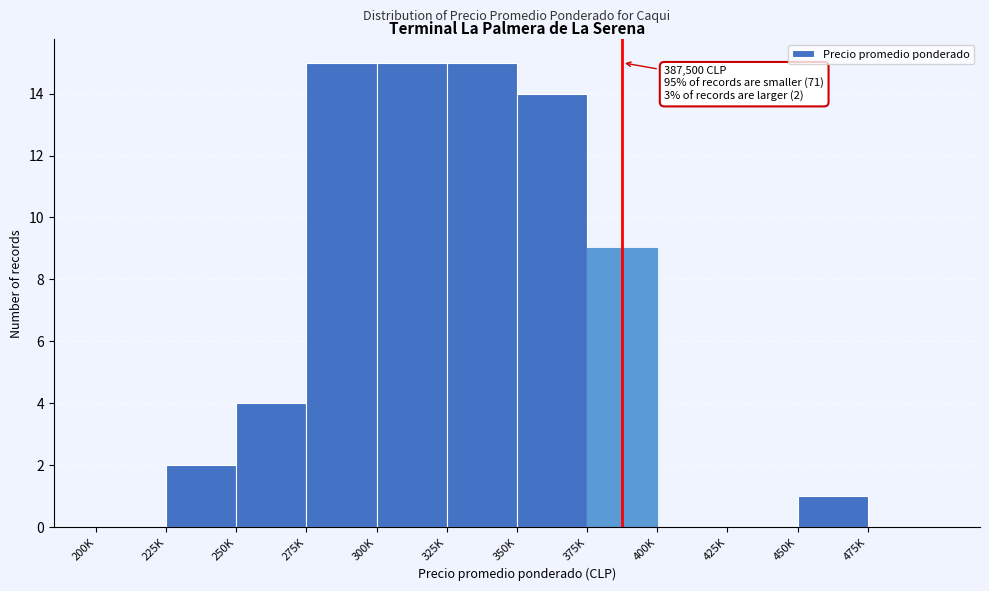

Reading left to right, list all the values displayed in this chart.

200K=0	225K=2	250K=4	275K=15	300K=15	325K=15	350K=14	375K=9	400K=0	425K=0	450K=1	475K=0